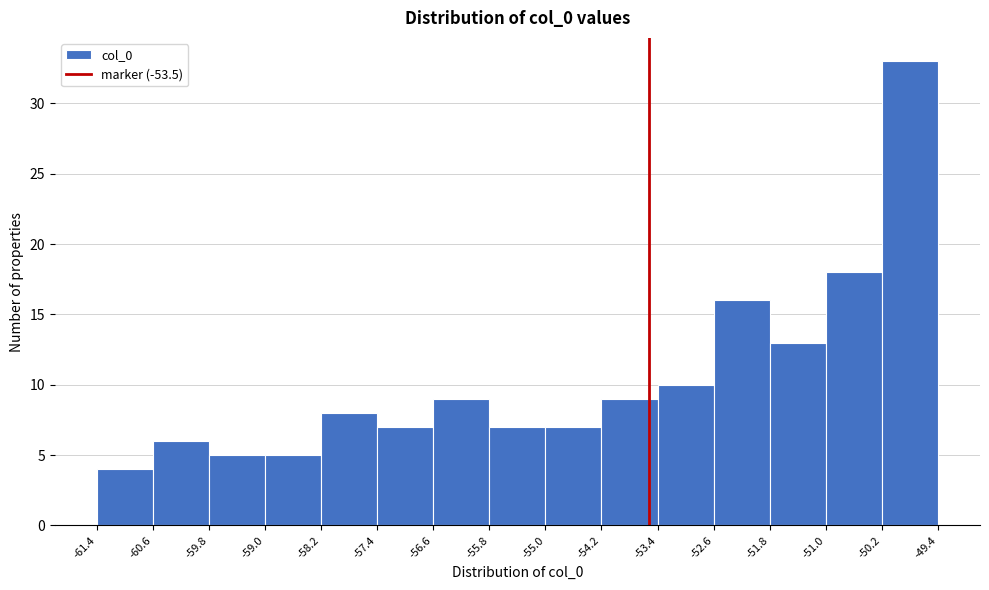

Reading left to right, list every bar in this chart as the range it spans on the x-axis followed by its height. The values are not printed on the chart, so give them approximately, as read against the axis.

-61.4 to -60.6: 4
-60.6 to -59.8: 6
-59.8 to -59.0: 5
-59.0 to -58.2: 5
-58.2 to -57.4: 8
-57.4 to -56.6: 7
-56.6 to -55.8: 9
-55.8 to -55.0: 7
-55.0 to -54.2: 7
-54.2 to -53.4: 9
-53.4 to -52.6: 10
-52.6 to -51.8: 16
-51.8 to -51.0: 13
-51.0 to -50.2: 18
-50.2 to -49.4: 33